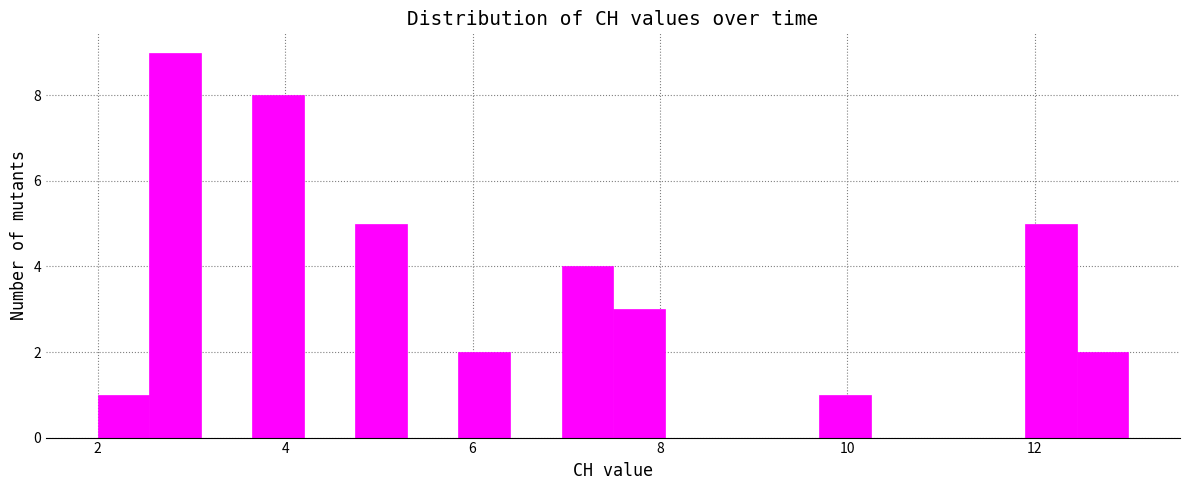

Around what value on the x-axis is the tallest bar? Give the approximate position of its centre, as read against the axis.

2.8